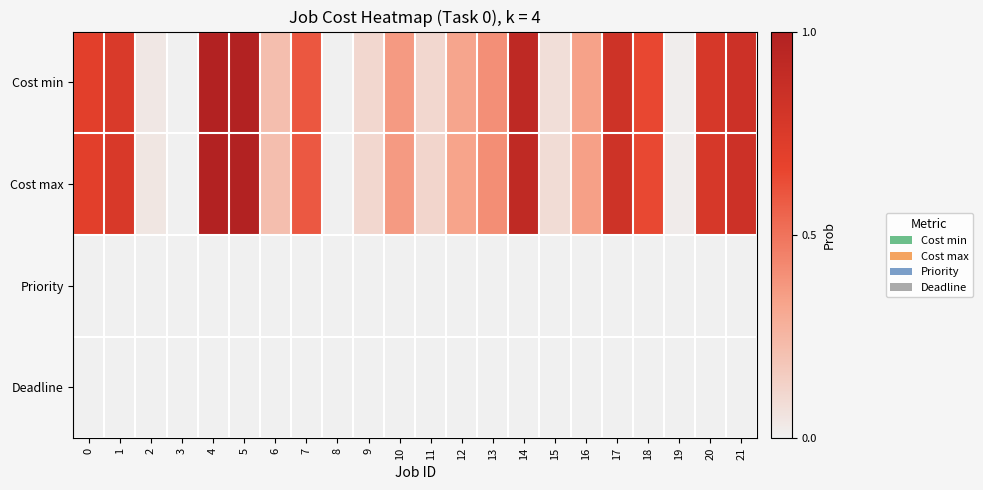

Rank the series by their maximum value, from lowest to highest.

Priority, Deadline, Cost min, Cost max